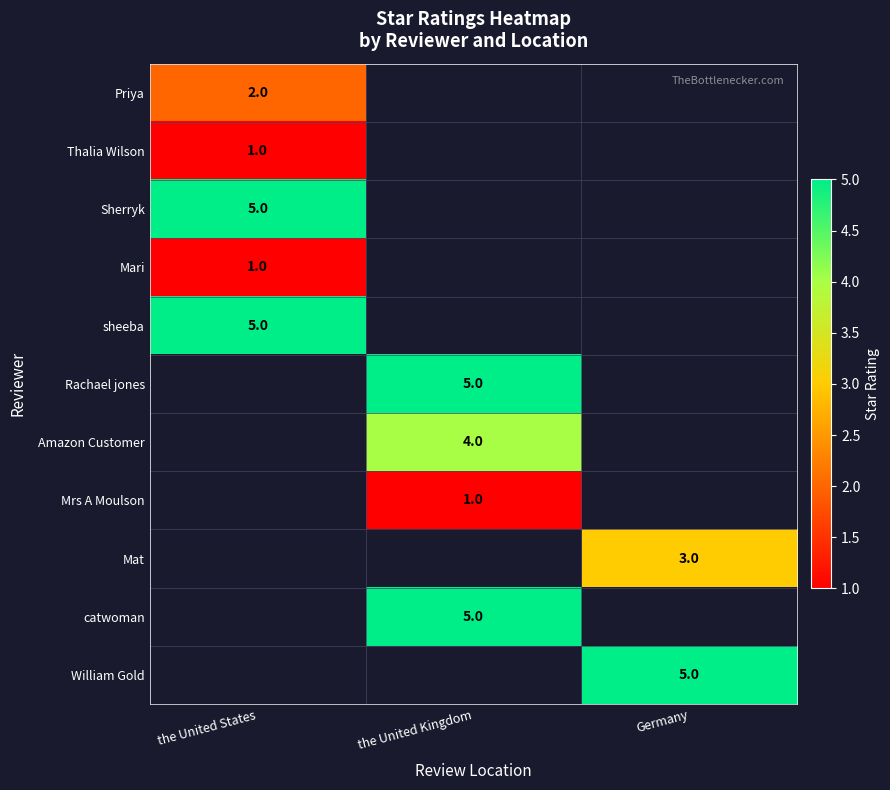

The value of Thalia Wilson at the United States is 1. True or false?

True